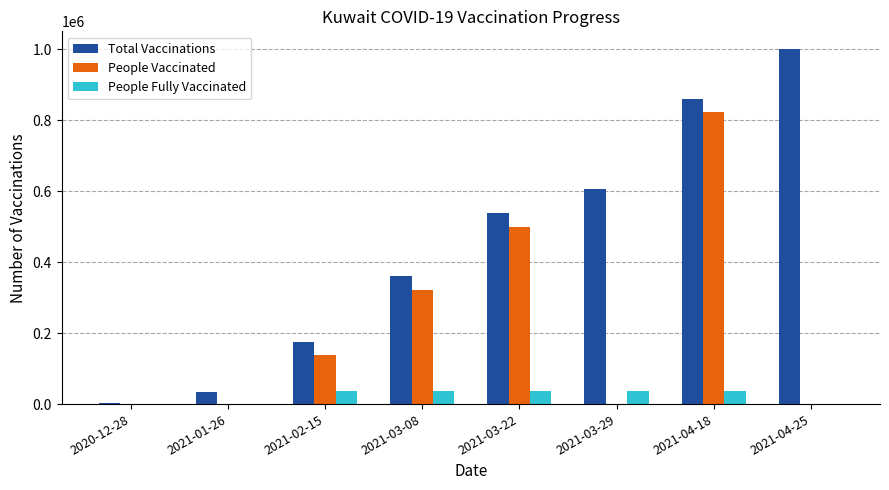

Does the chart contain stacked bars?

No